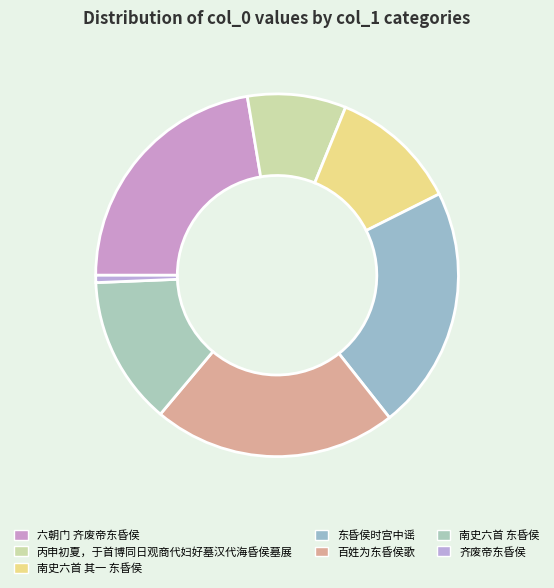

What percentage is NOT represented by 六朝门 齐废帝东昏侯?

77.6%